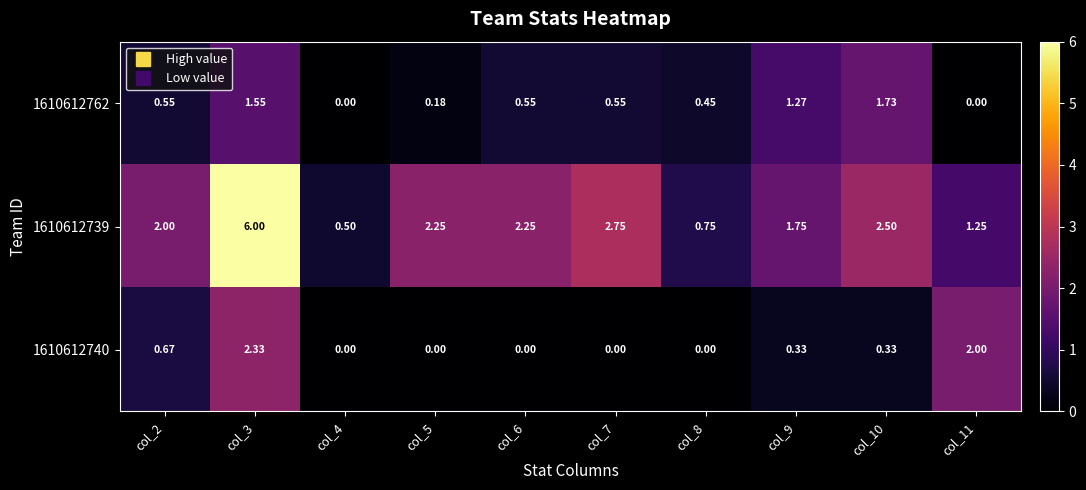

Which series has the largest range (max minus min)?

1610612739